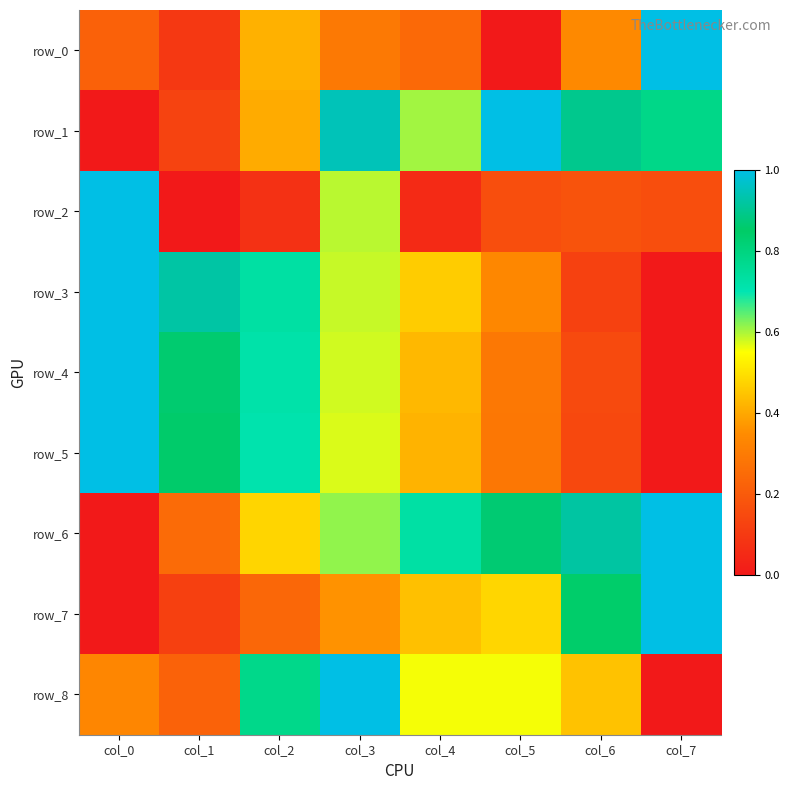

What value does the row_5 series have at col_1?

0.9